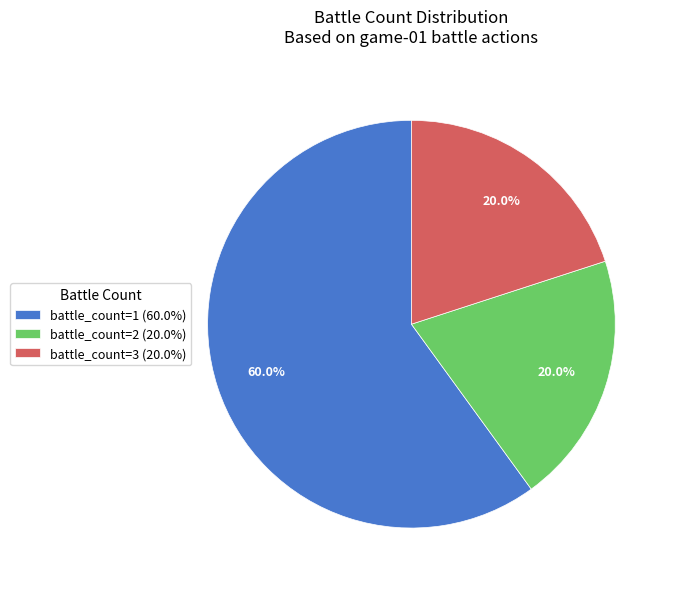

Approximately how many times larger is the value at battle_count=2 (20.0%) compared to battle_count=3 (20.0%)?

1.0